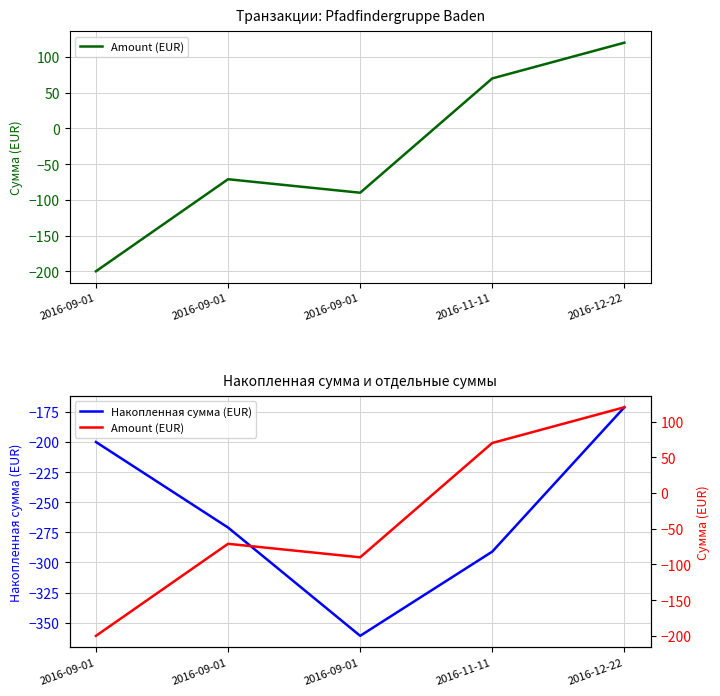

What is the lowest value of the Amount (EUR) series?

-199.9